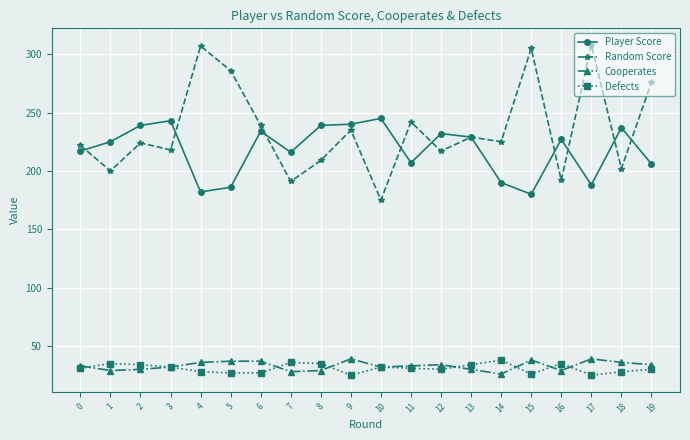

What is the value of the Player Score point at the 9th from the left?

239